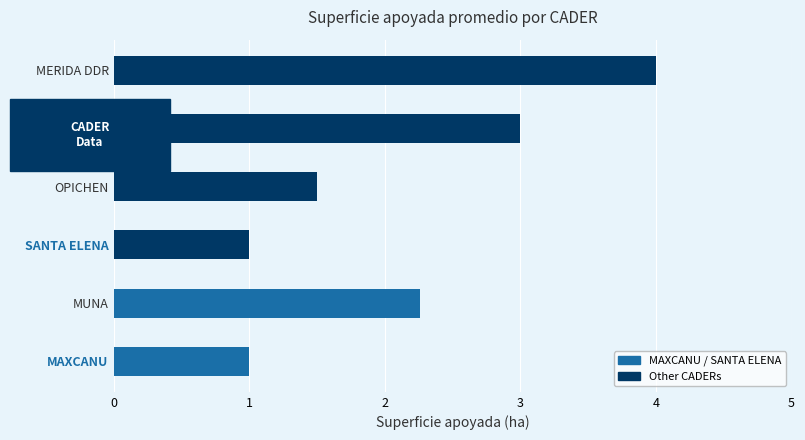

True or false: the data shows 1.0 at SANTA ELENA.

True